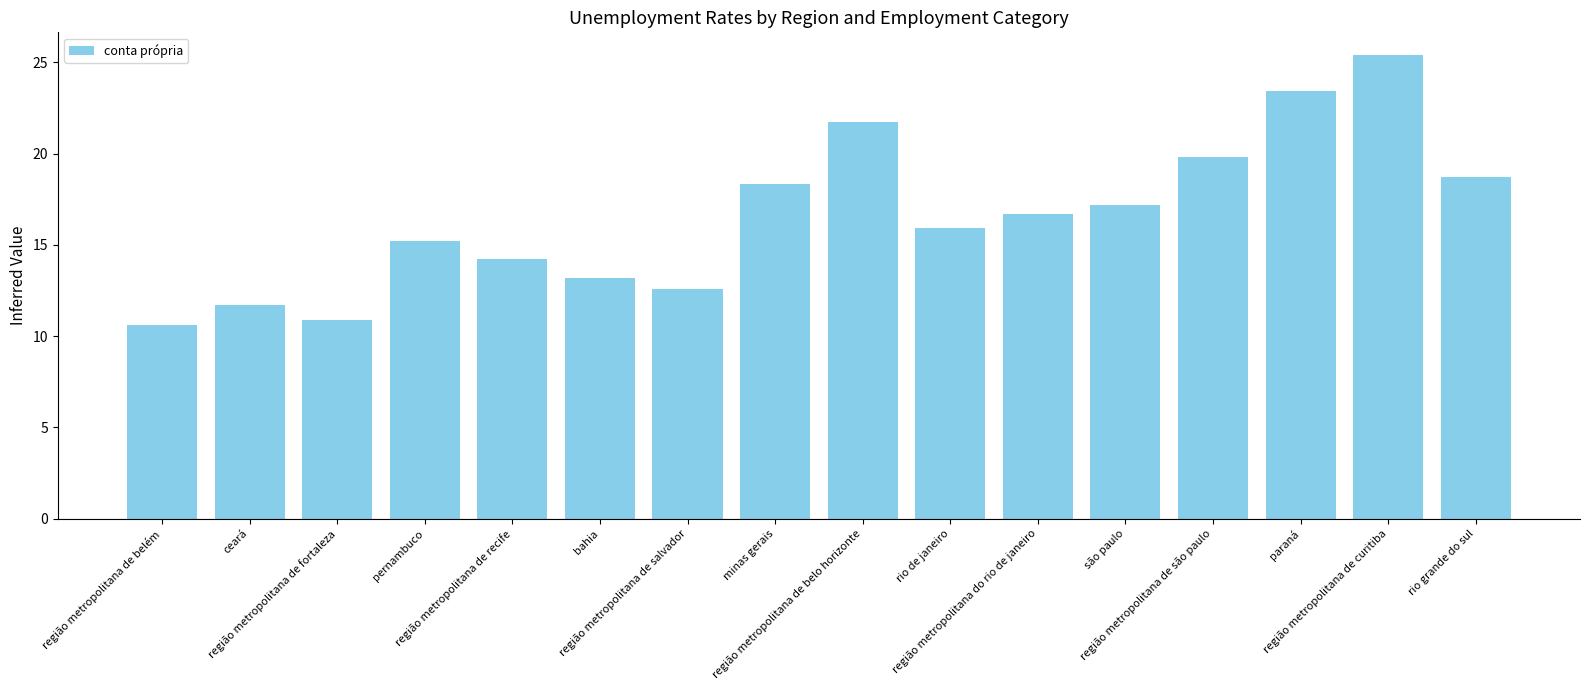

List the labels in order of value, largest first.

região metropolitana de curitiba, paraná, região metropolitana de belo horizonte, região metropolitana de são paulo, rio grande do sul, minas gerais, são paulo, região metropolitana do rio de janeiro, rio de janeiro, pernambuco, região metropolitana de recife, bahia, região metropolitana de salvador, ceará, região metropolitana de fortaleza, região metropolitana de belém